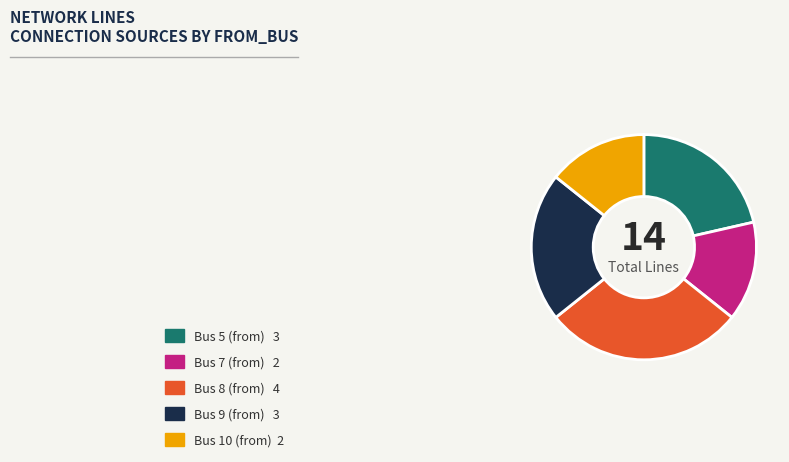

What is the largest slice in the pie chart?

Bus 8